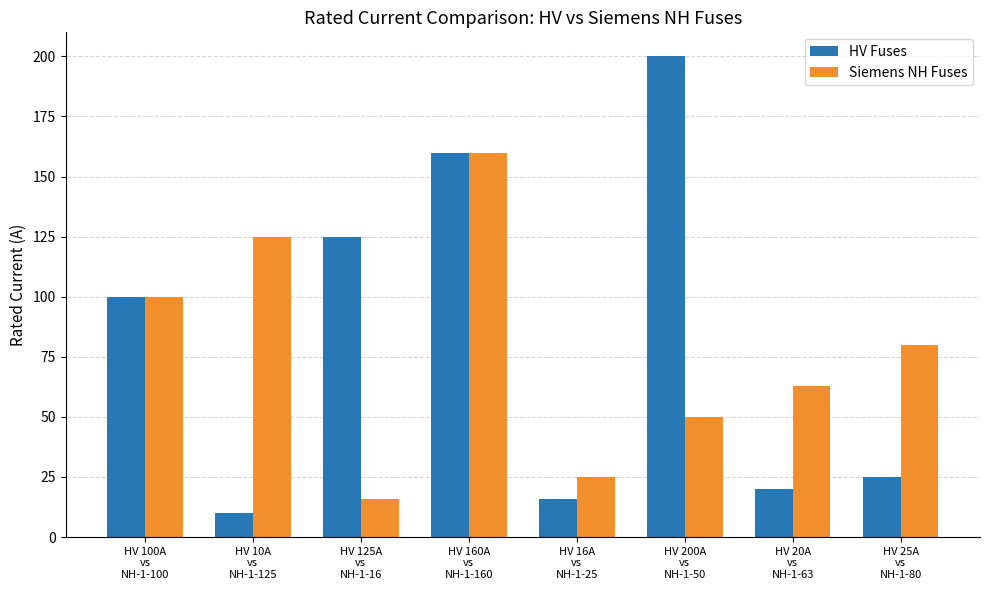

Reading left to right, list all the values displayed in this chart.

HV Fuses: HV 100A
vs
NH-1-100=100	HV 10A
vs
NH-1-125=10	HV 125A
vs
NH-1-16=125	HV 160A
vs
NH-1-160=160	HV 16A
vs
NH-1-25=16	HV 200A
vs
NH-1-50=200	HV 20A
vs
NH-1-63=20	HV 25A
vs
NH-1-80=25
Siemens NH Fuses: HV 100A
vs
NH-1-100=100	HV 10A
vs
NH-1-125=125	HV 125A
vs
NH-1-16=16	HV 160A
vs
NH-1-160=160	HV 16A
vs
NH-1-25=25	HV 200A
vs
NH-1-50=50	HV 20A
vs
NH-1-63=63	HV 25A
vs
NH-1-80=80